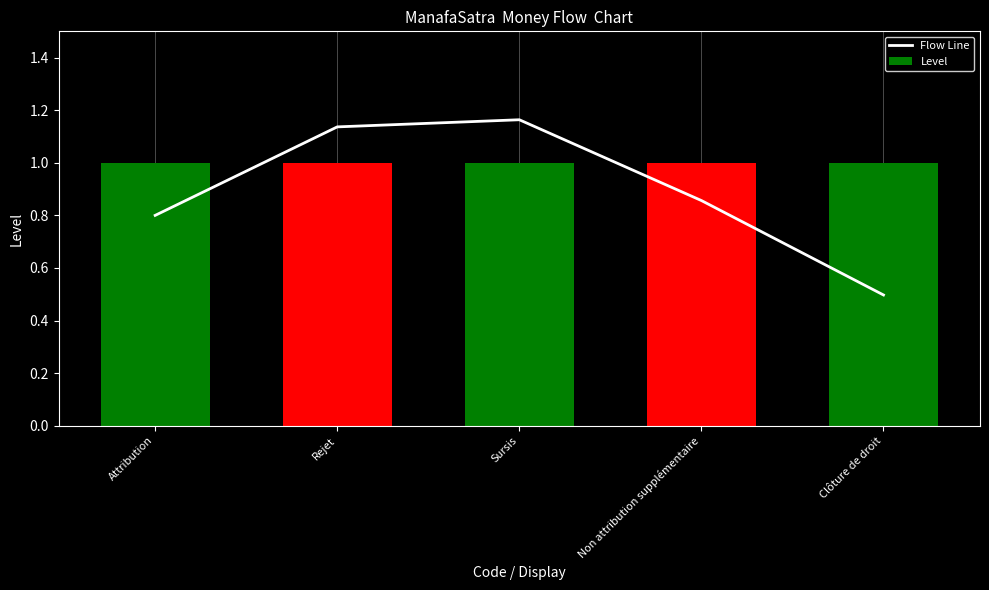

The value of Flow Line at Rejet is 1.9. True or false?

False